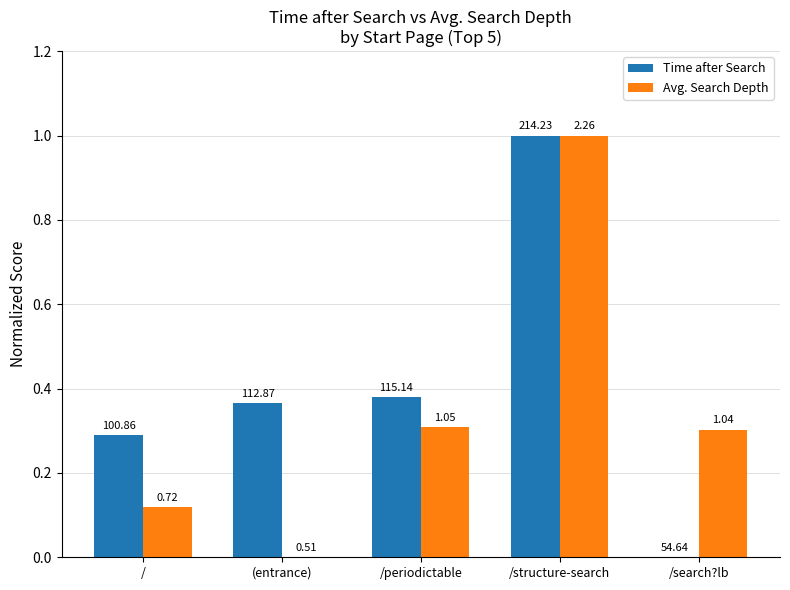

Are the bars horizontal?

No